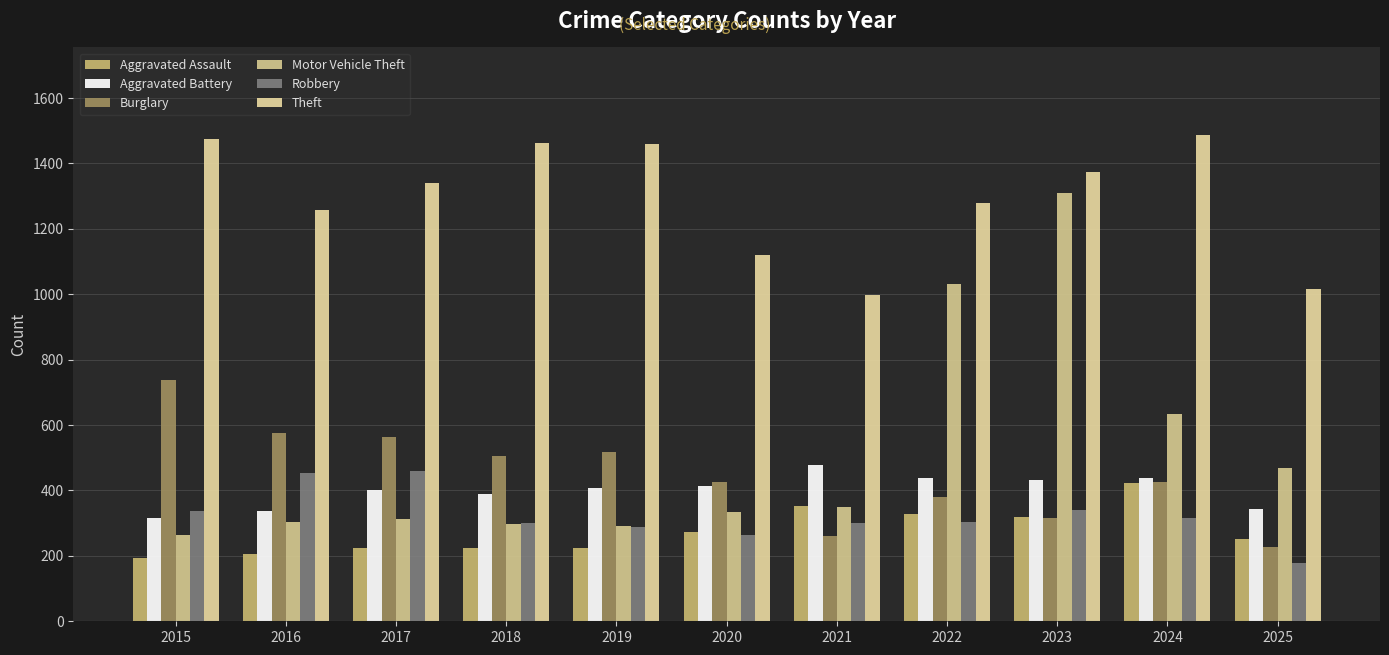

What is the value of the Theft bar at the 5th from the left?

1459